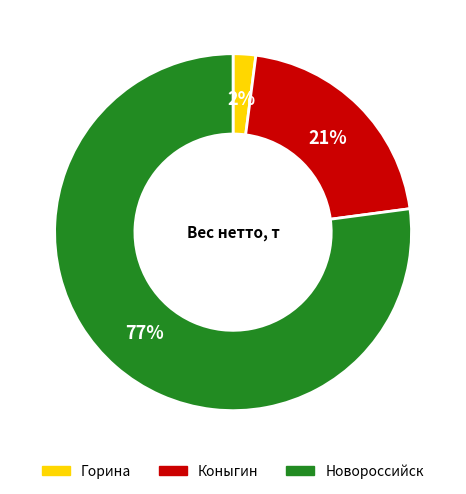

Combined, do Горина and Коныгин account for over 50%?

No